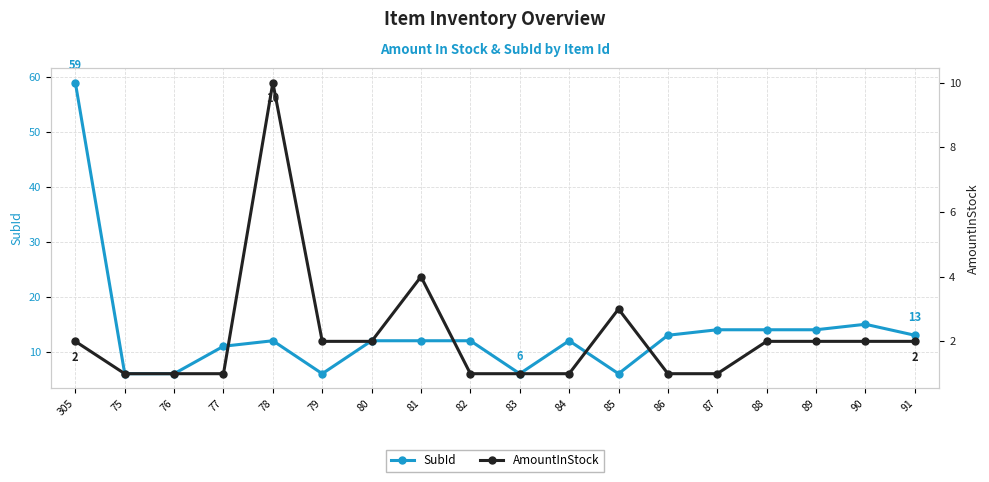

Between 90 and 83, which is larger?

90